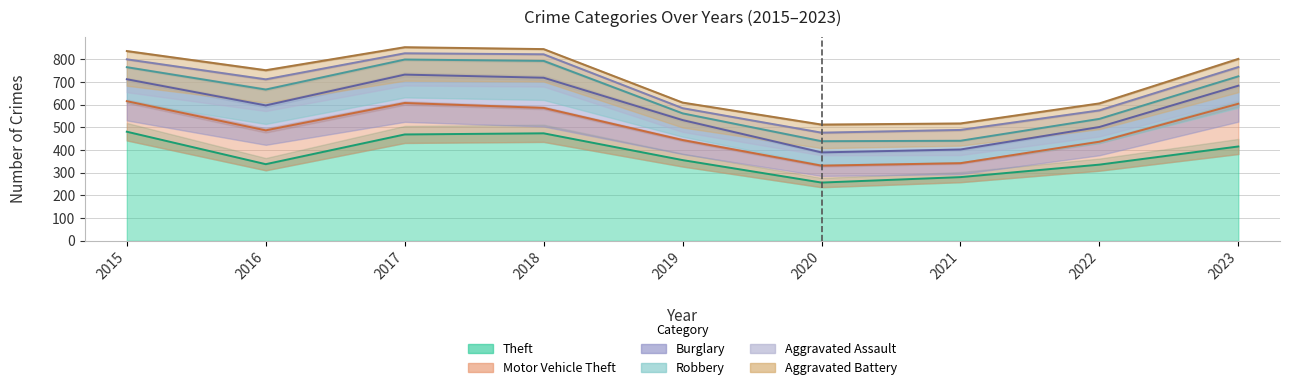

True or false: Aggravated Battery and Motor Vehicle Theft intersect in this chart.

False